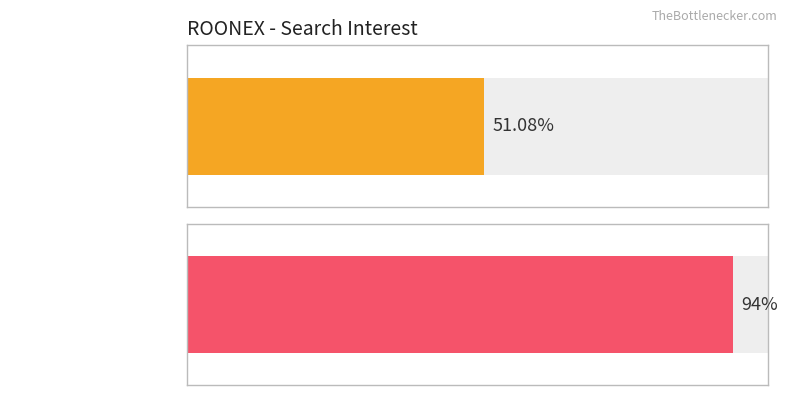

Does the chart contain stacked bars?

No